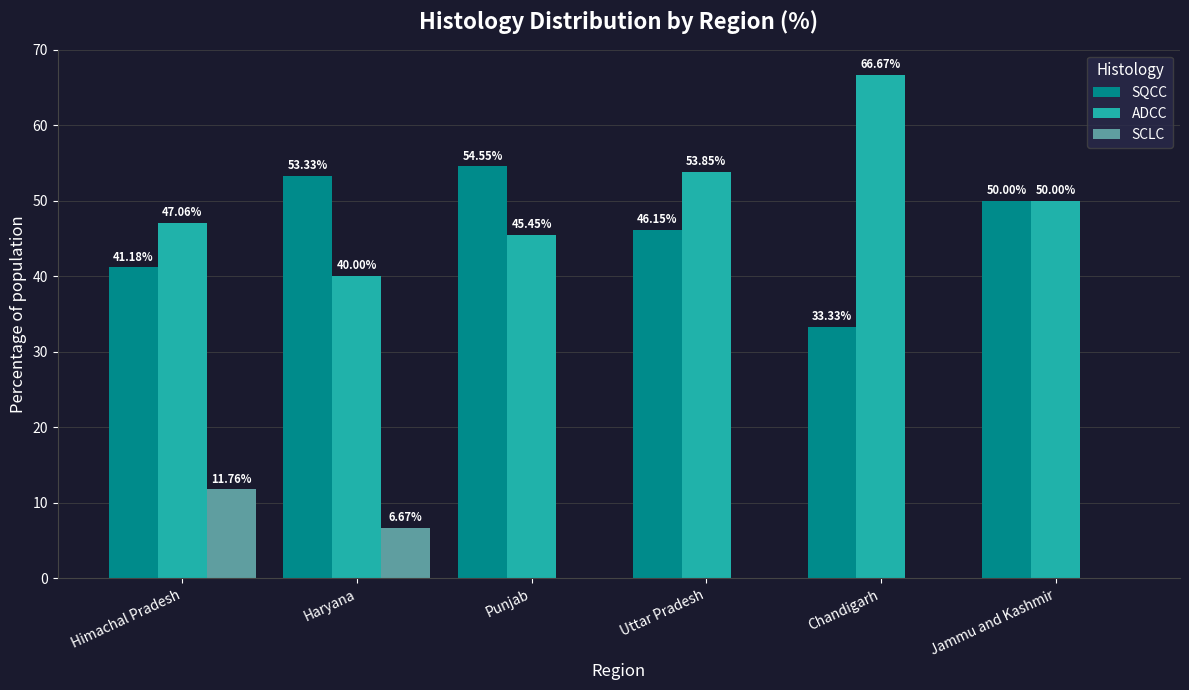

What is the difference between the ADCC values at Jammu and Kashmir and Chandigarh?

16.7